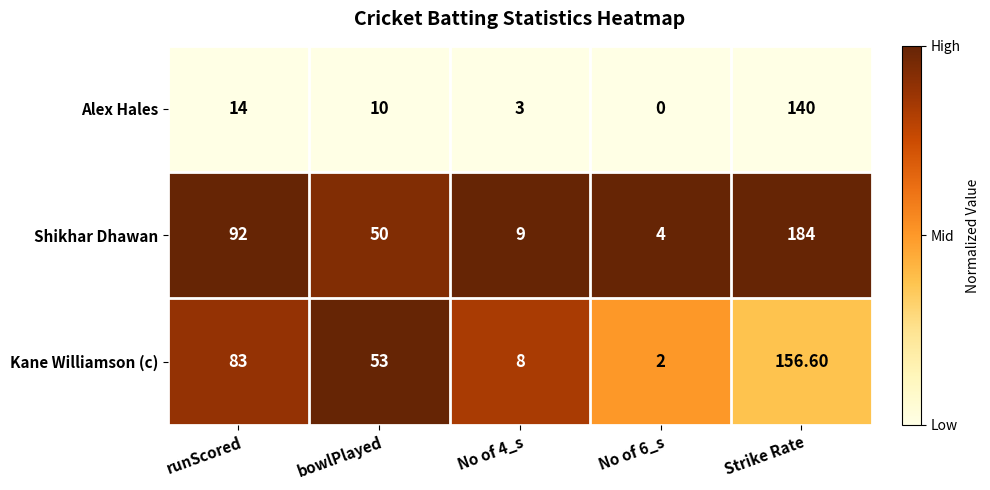

List the labels in order of Alex Hales value, largest first.

Strike Rate, runScored, bowlPlayed, No of 4_s, No of 6_s